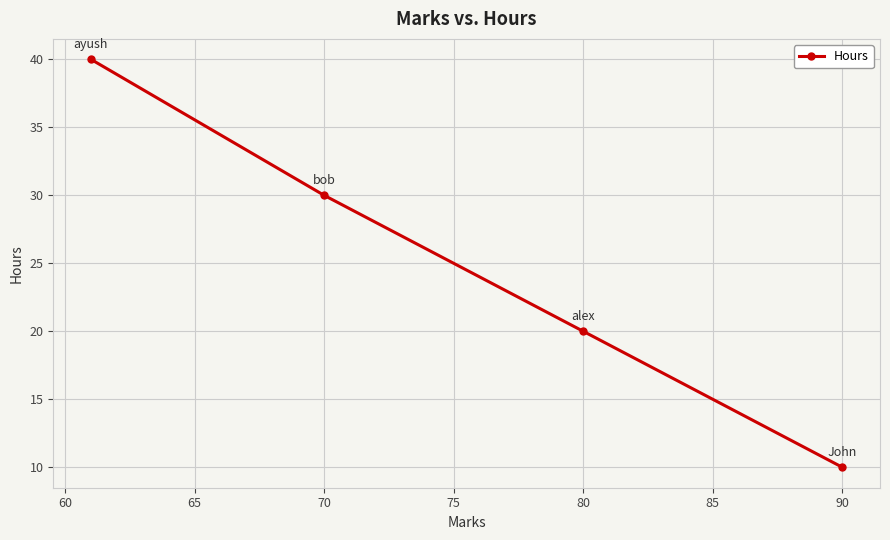

How many values are between 20 and 40?

3